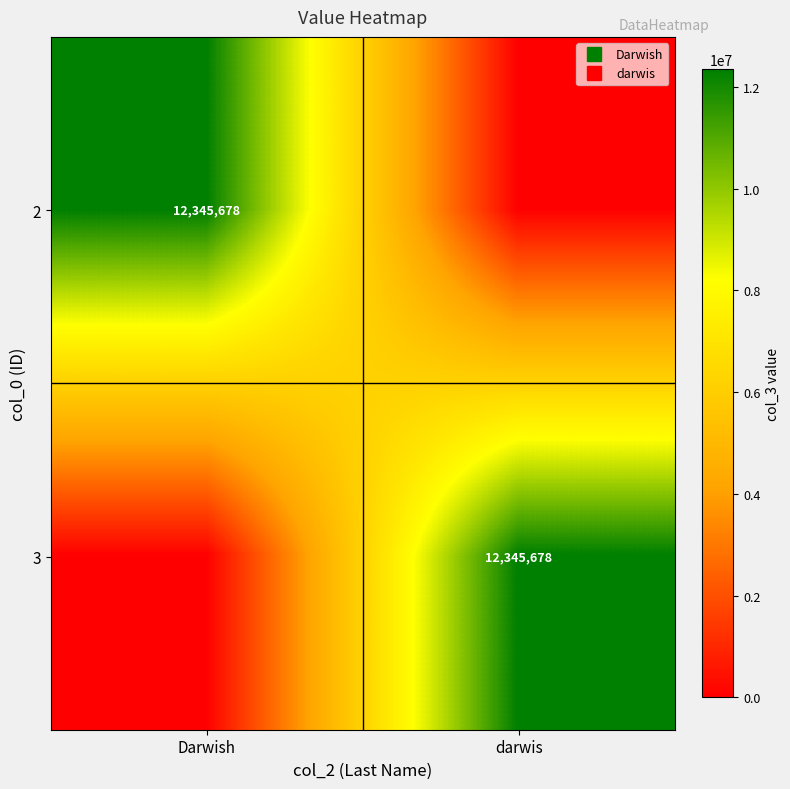

Which has a higher value, Darwish or darwis?

Darwish